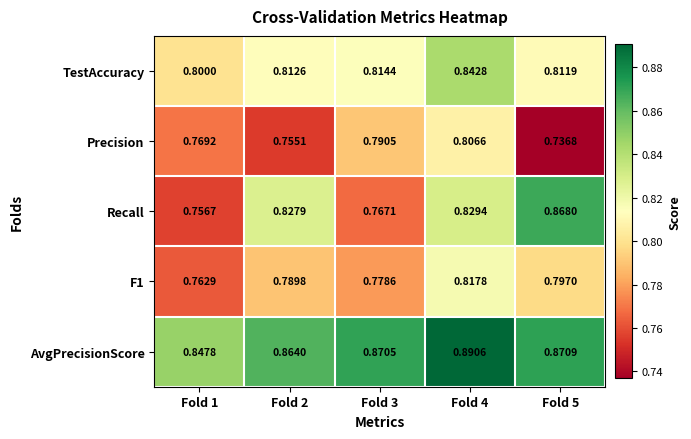

Between Fold 3 and Fold 5, which series saw the biggest shift?

Recall